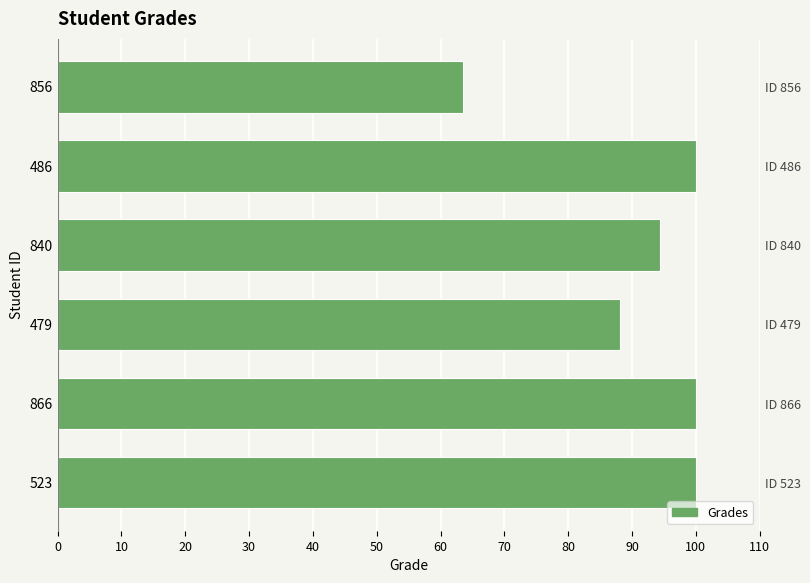

Count the number of data series in this chart.

1